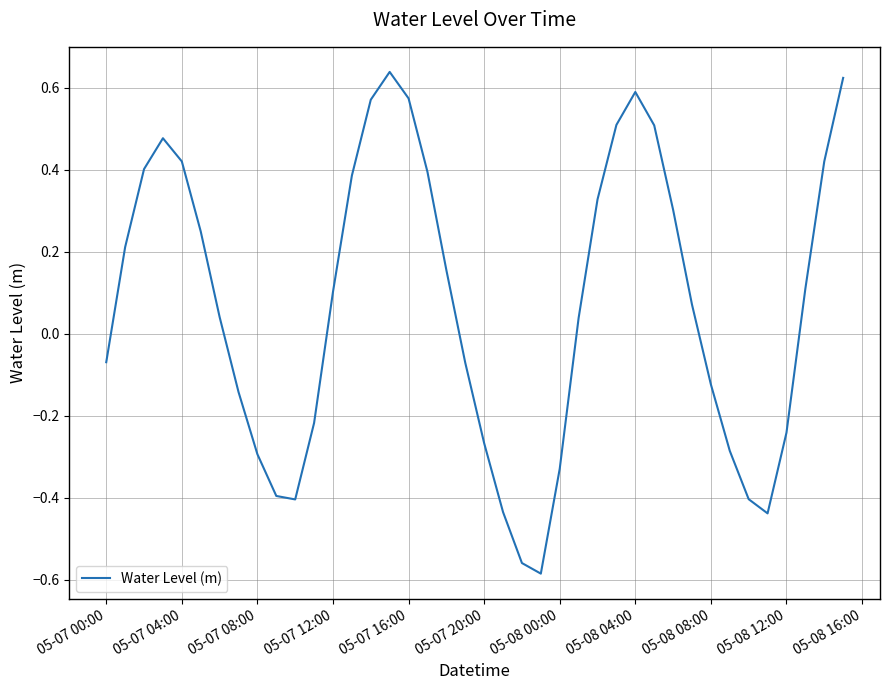

What is the difference between the maximum and minimum values?

1.2